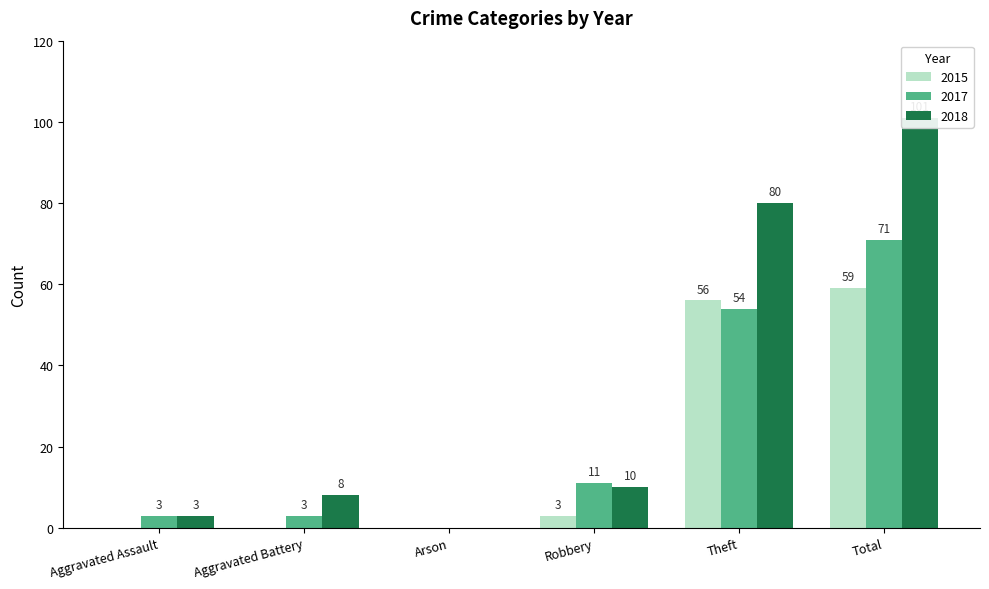

Reading left to right, list all the values displayed in this chart.

2015: Aggravated Assault=0	Aggravated Battery=0	Arson=0	Robbery=3	Theft=56	Total=59
2017: Aggravated Assault=3	Aggravated Battery=3	Arson=0	Robbery=11	Theft=54	Total=71
2018: Aggravated Assault=3	Aggravated Battery=8	Arson=0	Robbery=10	Theft=80	Total=101